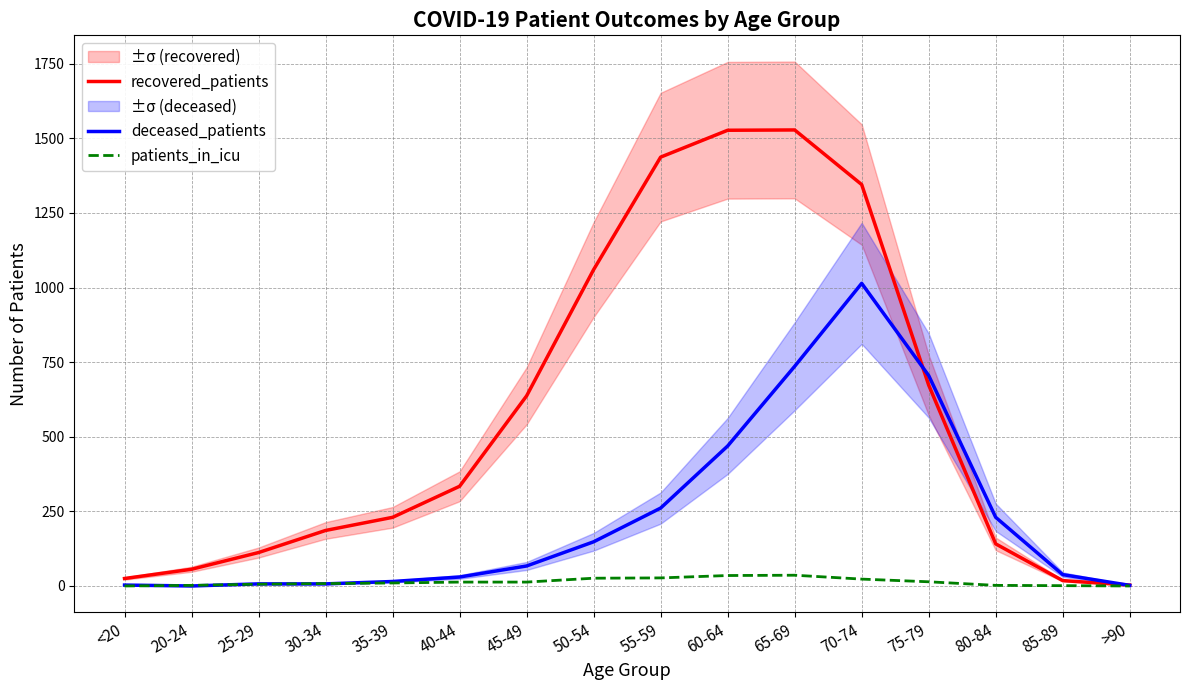

True or false: patients_in_icu and recovered_patients intersect in this chart.

False